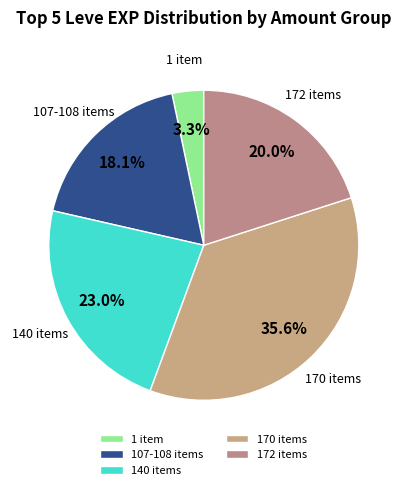

To the nearest percent, what is the average slice percentage?

20%